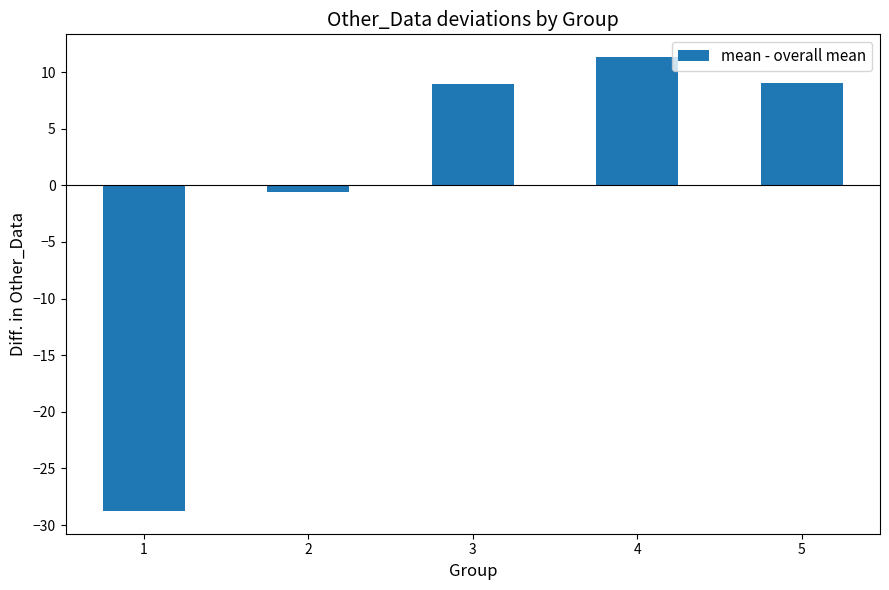

What is the sum of the values at 4 and 1?

-17.4